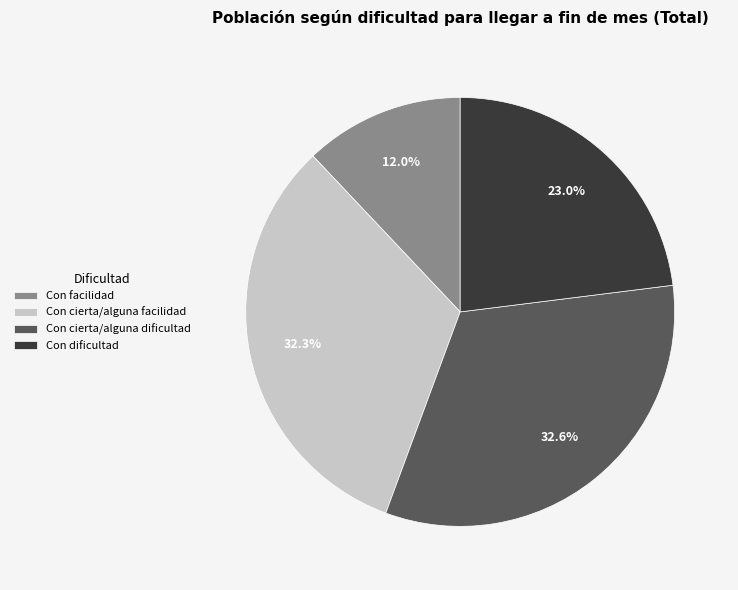

To the nearest percent, what portion does Con cierta/alguna dificultad represent?

33%